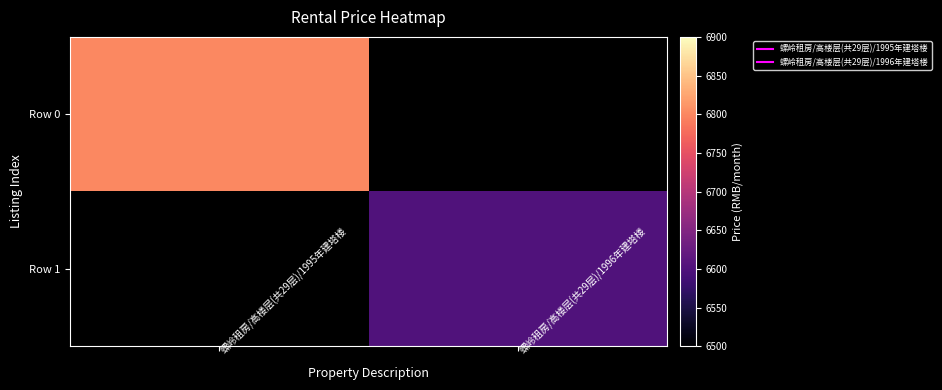

How many data points does each series have?

2